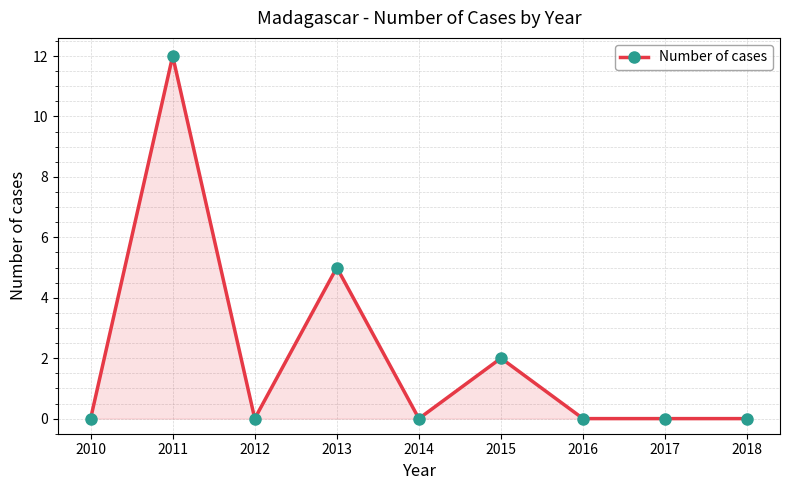

Count the number of data series in this chart.

1